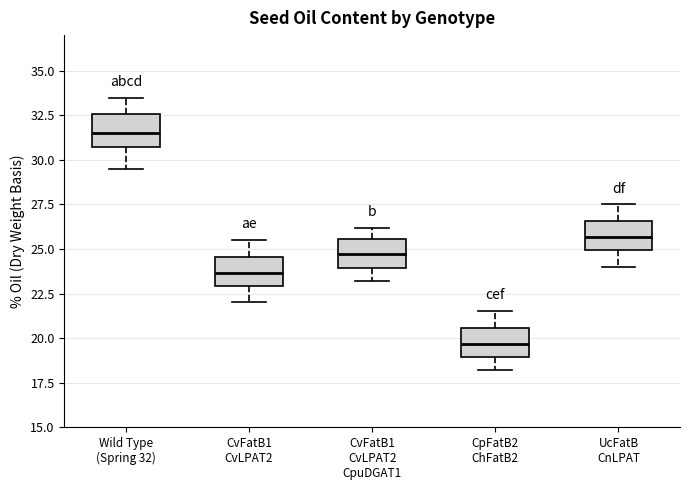

Which box has the lowest median line?

CpFatB2 ChFatB2